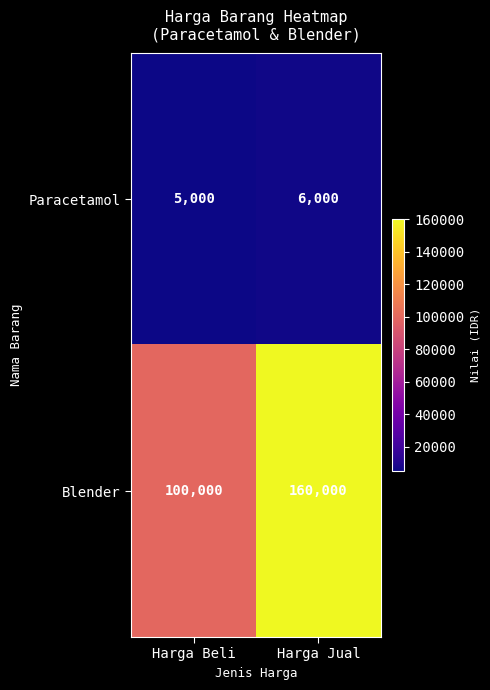

What is the maximum value shown in the chart?

160000